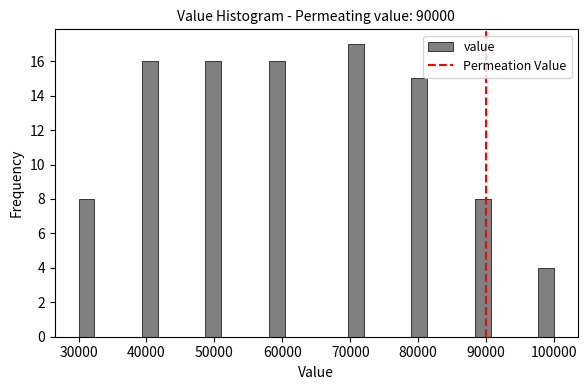

Read against the x-axis, roughly where is the centre of the tallest bar?

71000